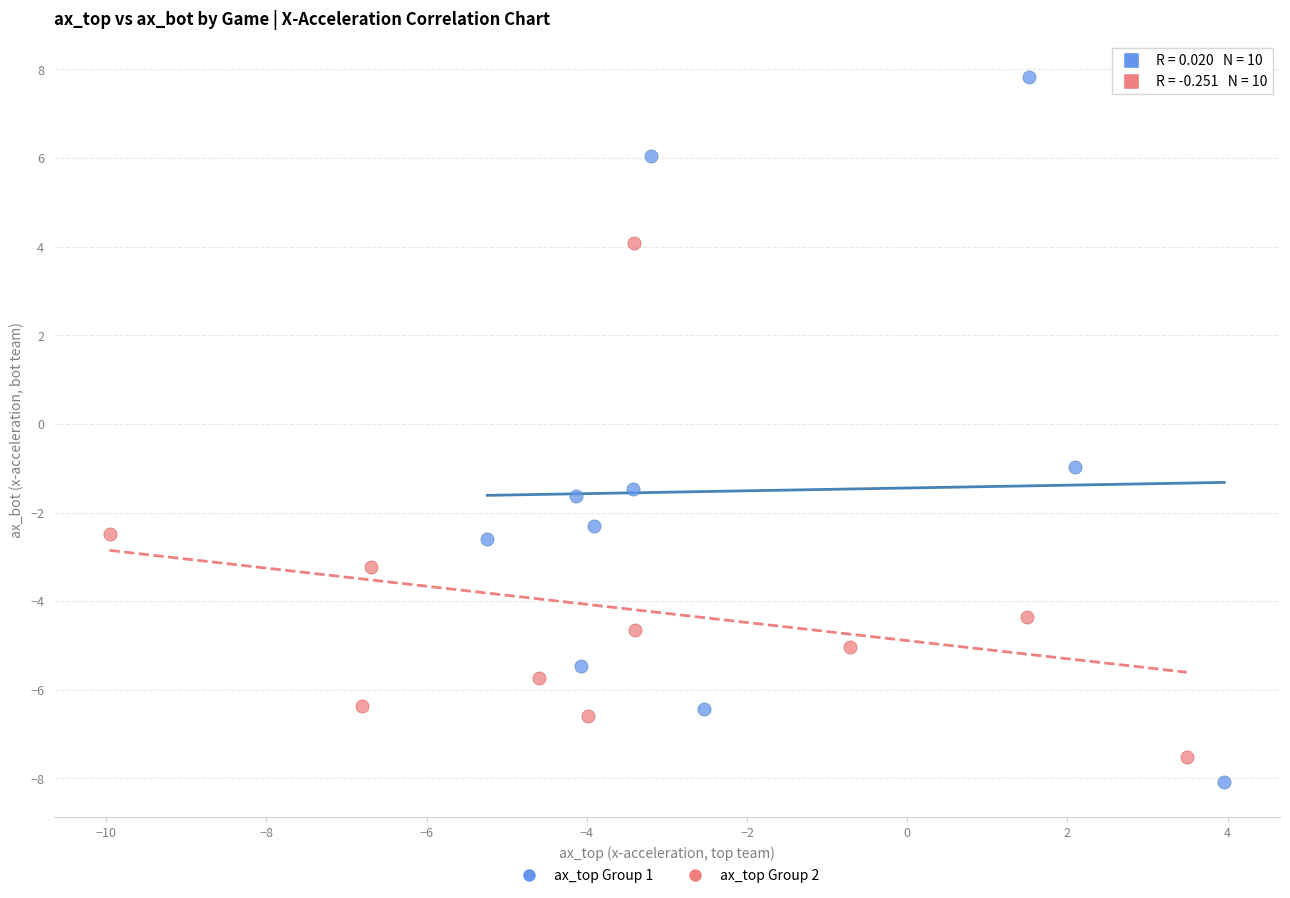

Which series reaches the maximum Y coordinate?

ax_top Group 1